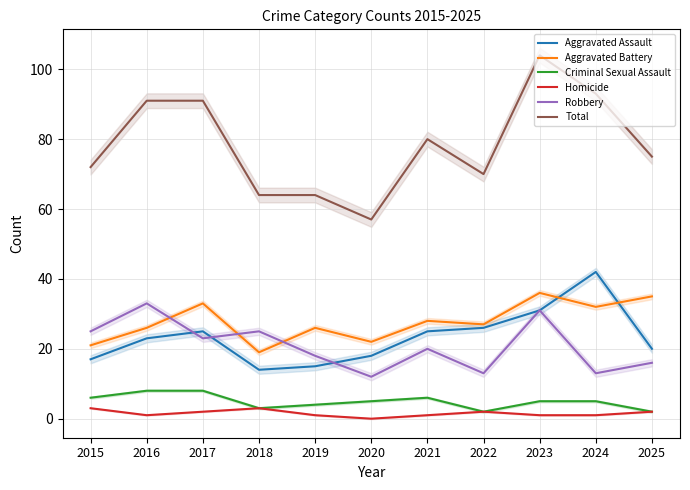

Is the value of Criminal Sexual Assault at 2018 greater than the value of Aggravated Battery at 2022?

No